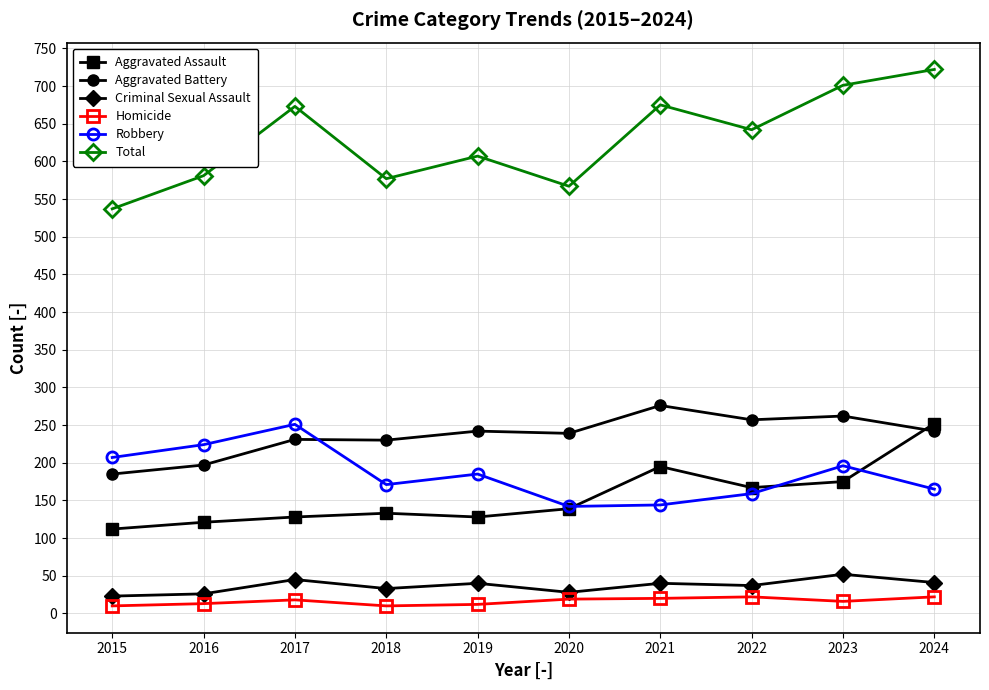

The value of Robbery at 2024 is 165. True or false?

True